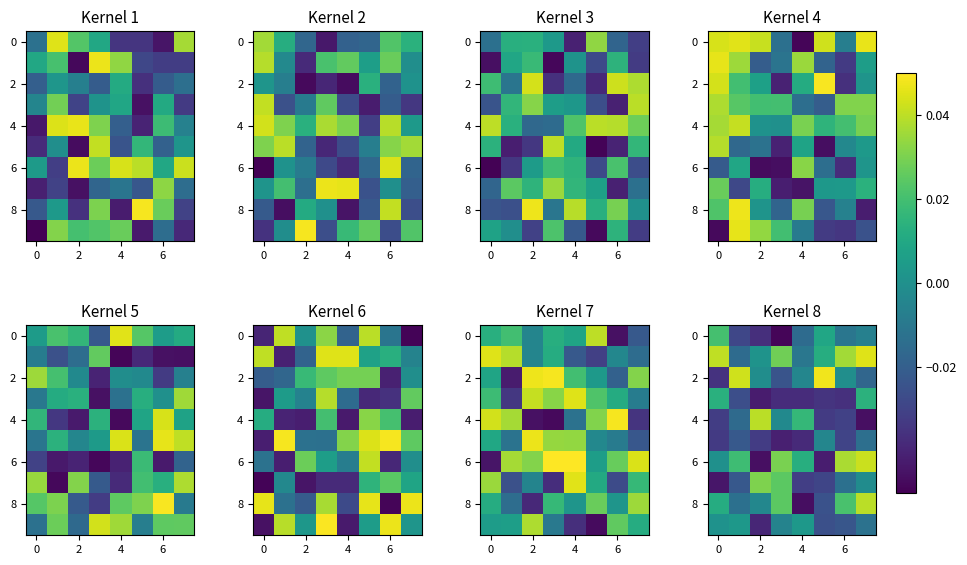

How many data points in 6 are above 0?

6